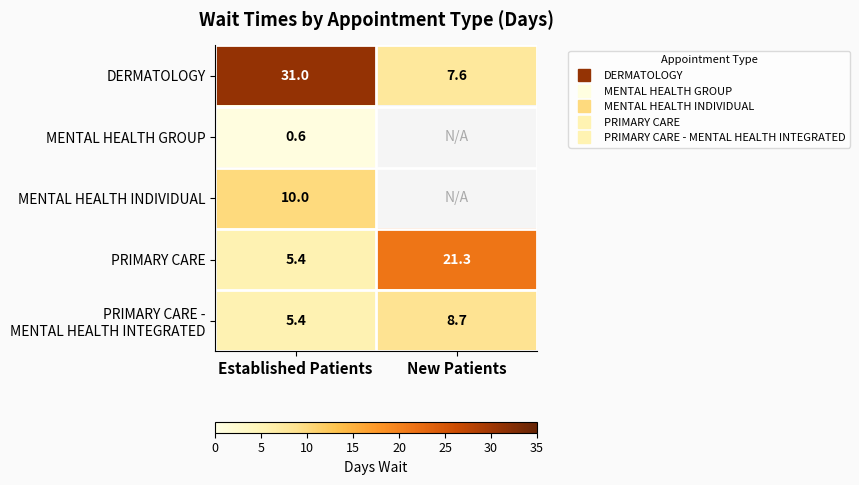

At which label does DERMATOLOGY reach its peak?

Established Patients